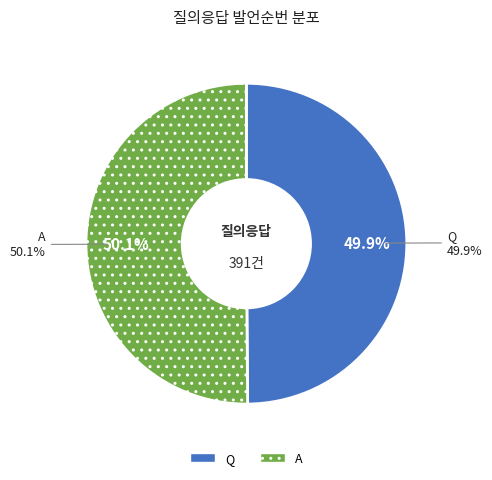

True or false: Q accounts for 50% of the total.

True